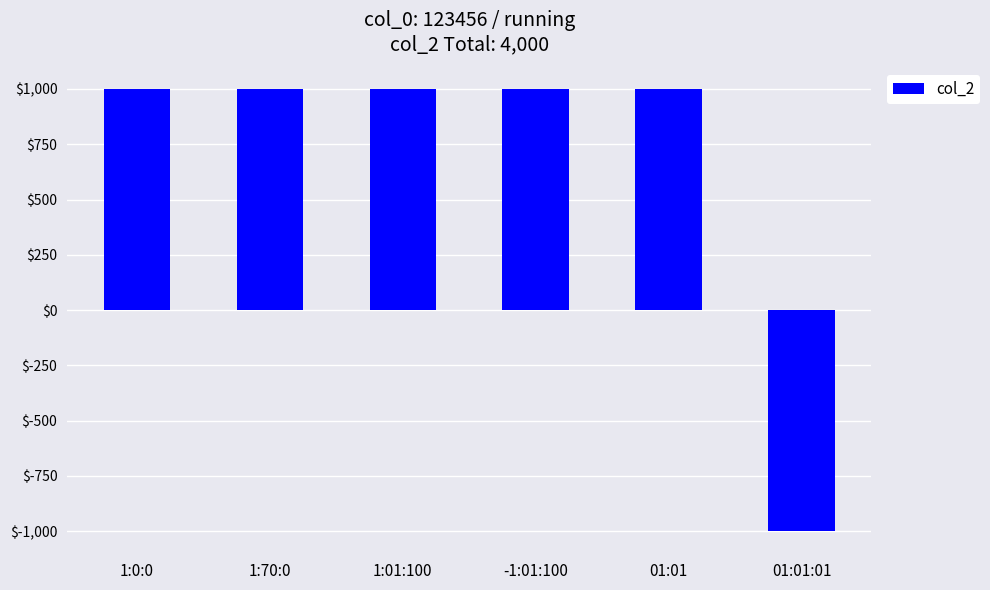

What is the value of the 1st bar from the left?

1000